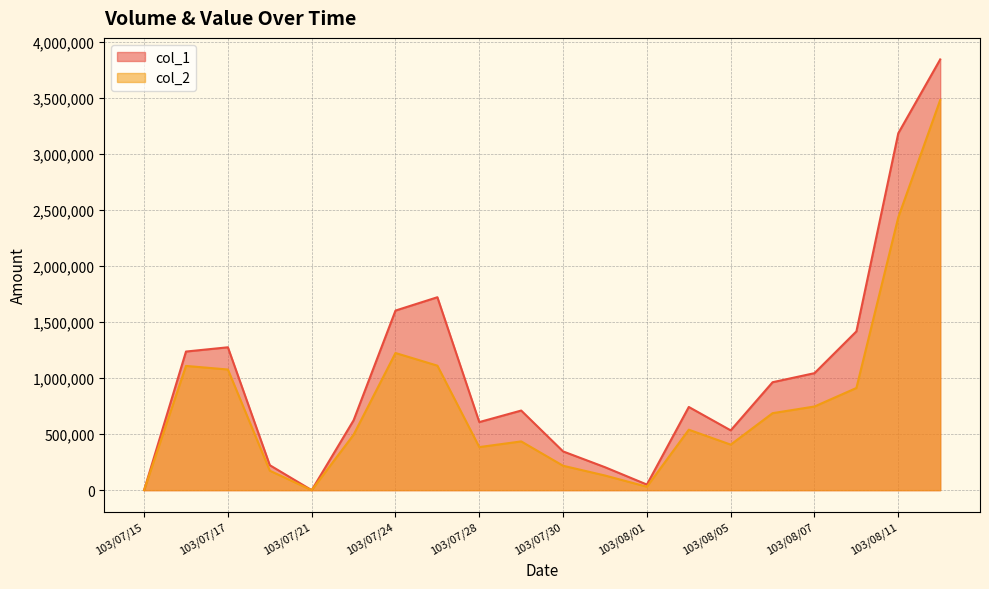

Reading left to right, extract all data points from this chart.

col_1: 103/07/15=0	103/07/16=1238000	103/07/17=1276000	103/07/18=223000	103/07/21=0	103/07/22=624000	103/07/24=1604000	103/07/25=1723000	103/07/28=608000	103/07/29=711000	103/07/30=346000	103/07/31=205000	103/08/01=50000	103/08/04=743000	103/08/05=534000	103/08/06=964000	103/08/07=1045000	103/08/08=1418000	103/08/11=3188000	103/08/12=3847000
col_2: 103/07/15=0	103/07/16=1109610	103/07/17=1077600	103/07/18=173730	103/07/21=0	103/07/22=494710	103/07/24=1224940	103/07/25=1111980	103/07/28=384660	103/07/29=435400	103/07/30=217990	103/07/31=130800	103/08/01=30500	103/08/04=539910	103/08/05=406590	103/08/06=687620	103/08/07=747200	103/08/08=912470	103/08/11=2437380	103/08/12=3484380